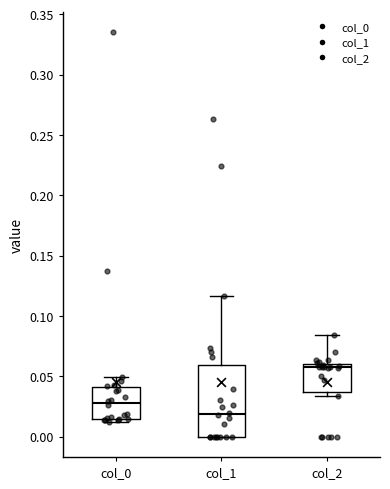

Which box is the tallest, from its lower edge to its upper edge?

col_1